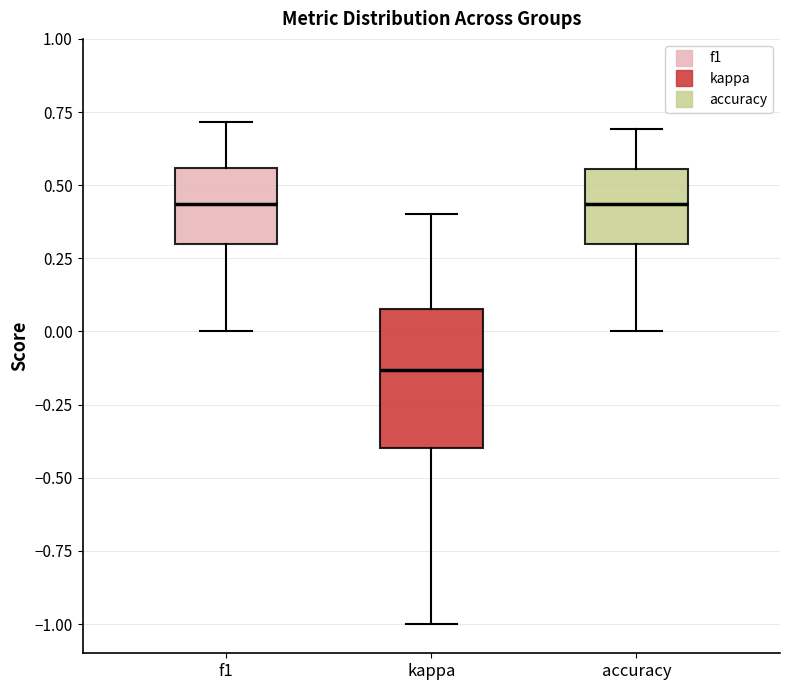

Reading left to right, read every box against the y-axis: the position of its median line, the range the box covers, and the ends of its whiskers. The values are not printed on the chart, so give them approximately, as read against the axis.

f1: median 0.45, box 0.30 to 0.55, whiskers 0.00 to 0.70
kappa: median -0.15, box -0.40 to 0.10, whiskers -1.00 to 0.40
accuracy: median 0.45, box 0.30 to 0.55, whiskers 0.00 to 0.70